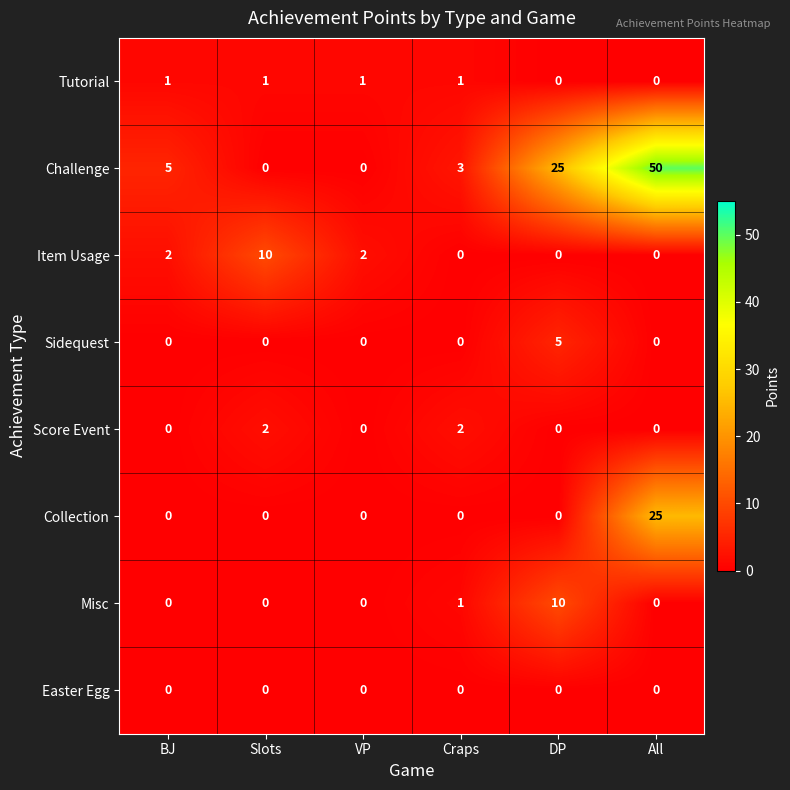

Which series has the largest total across all categories?

Challenge